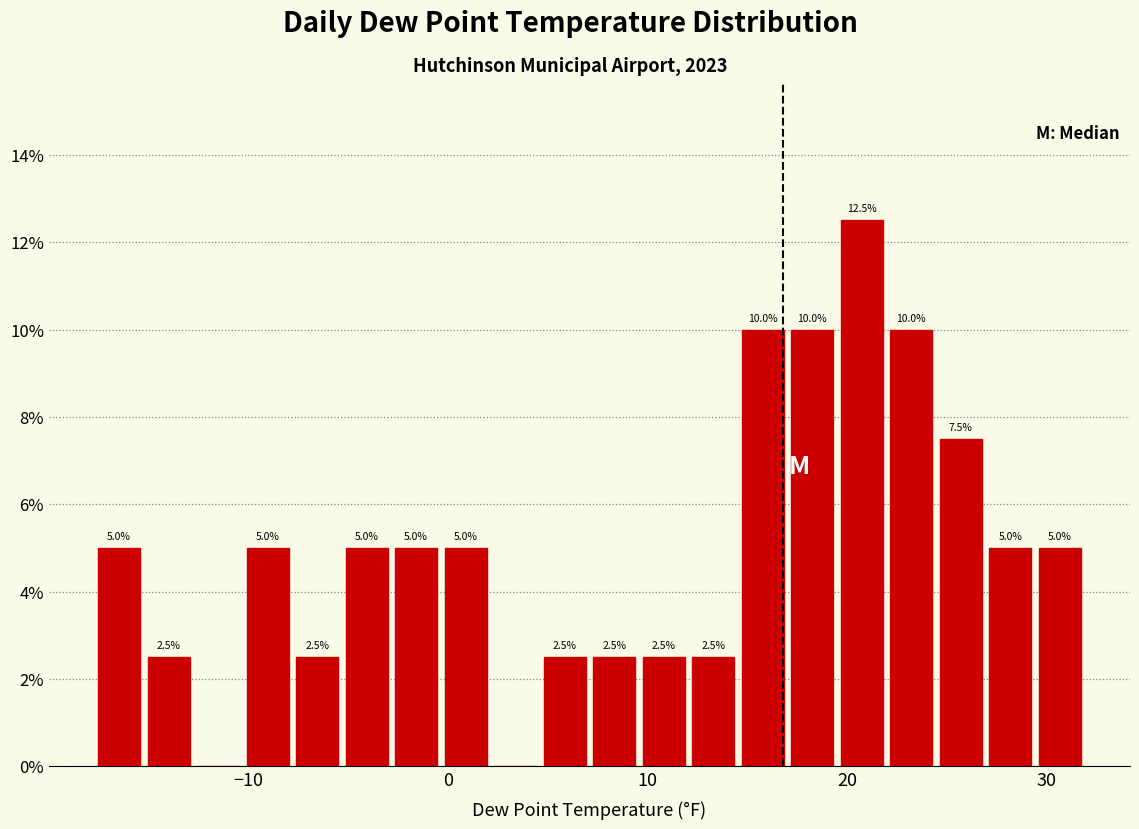

Read against the x-axis, roughly where is the centre of the tallest bar?

21